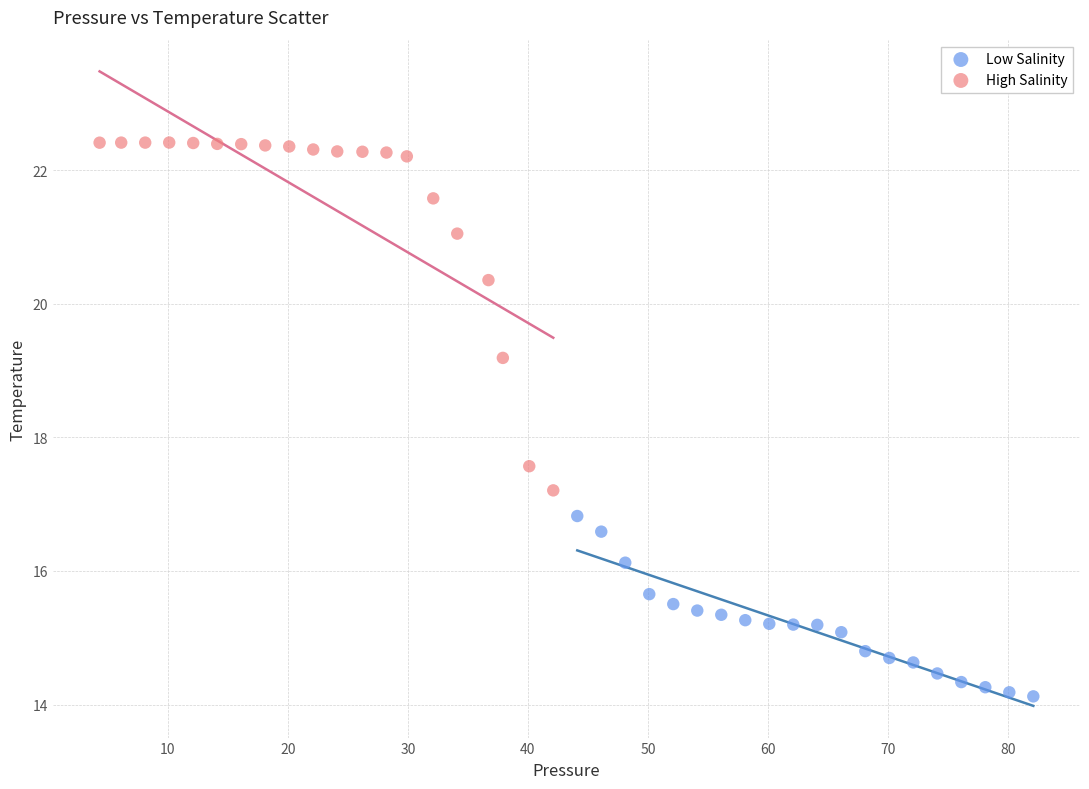

Which series reaches the maximum Y coordinate?

High Salinity